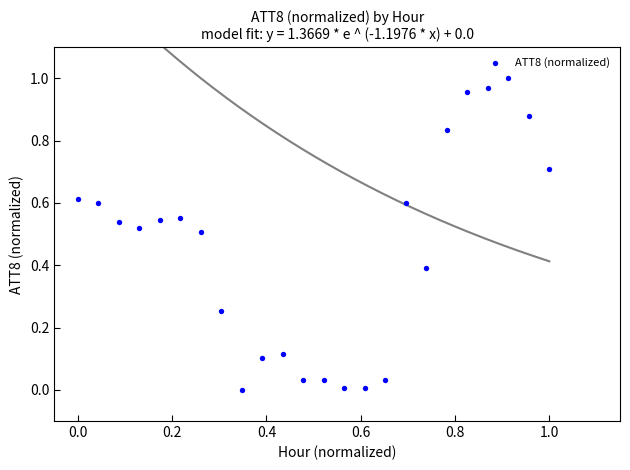

How many data points are displayed?

24